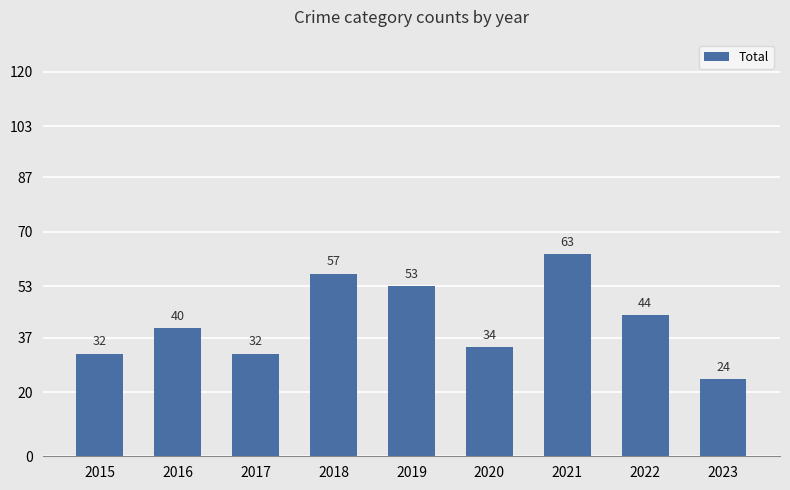

At which label is the value closest to 43?

2022